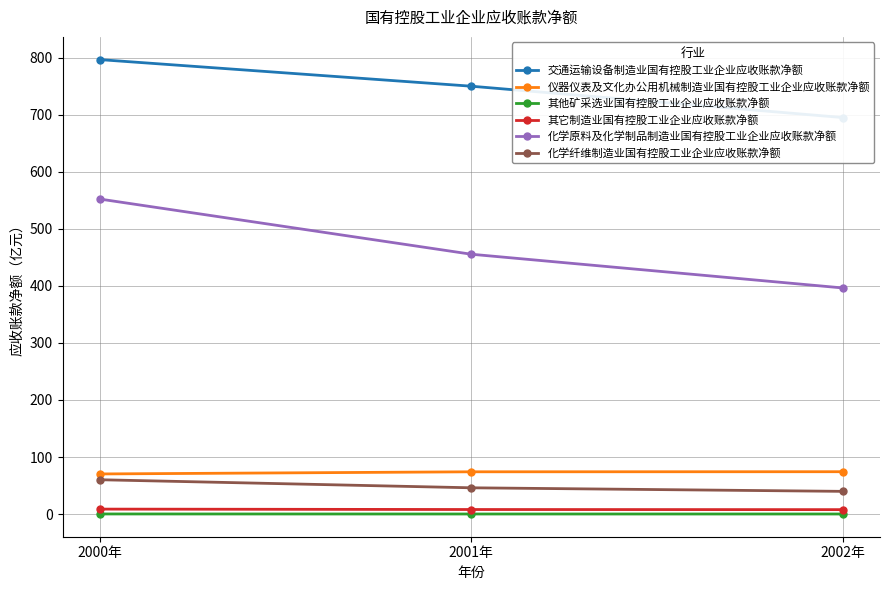

Is this an area chart (filled region under the line)?

No